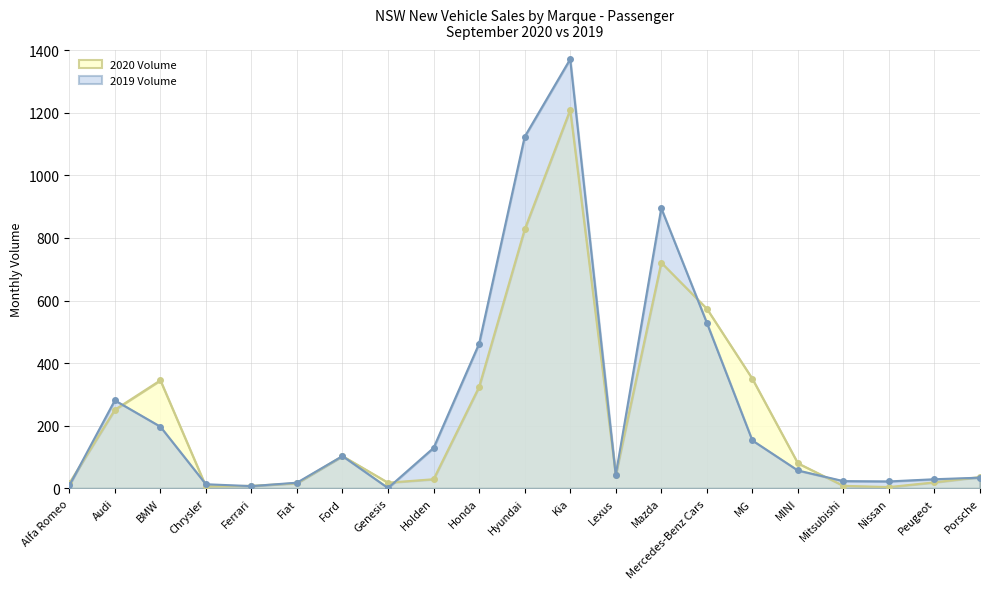

At Porsche, list the series in order from smallest to largest.

2019 Volume, 2020 Volume